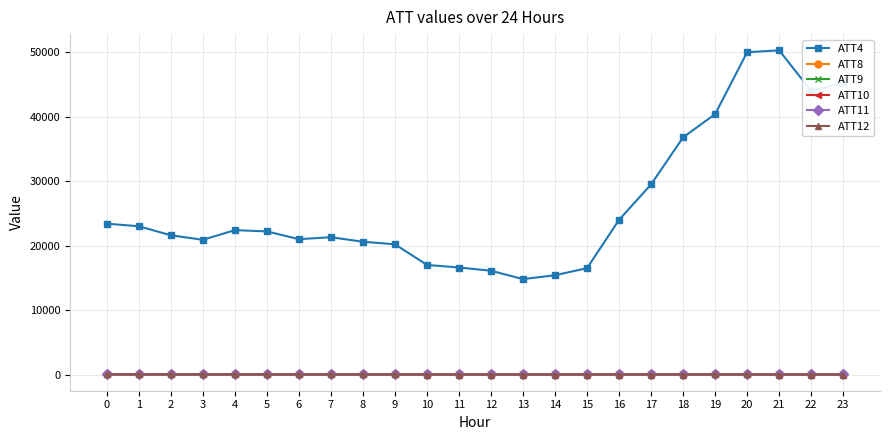

What is the difference between the ATT9 values at 16 and 1?

19.0